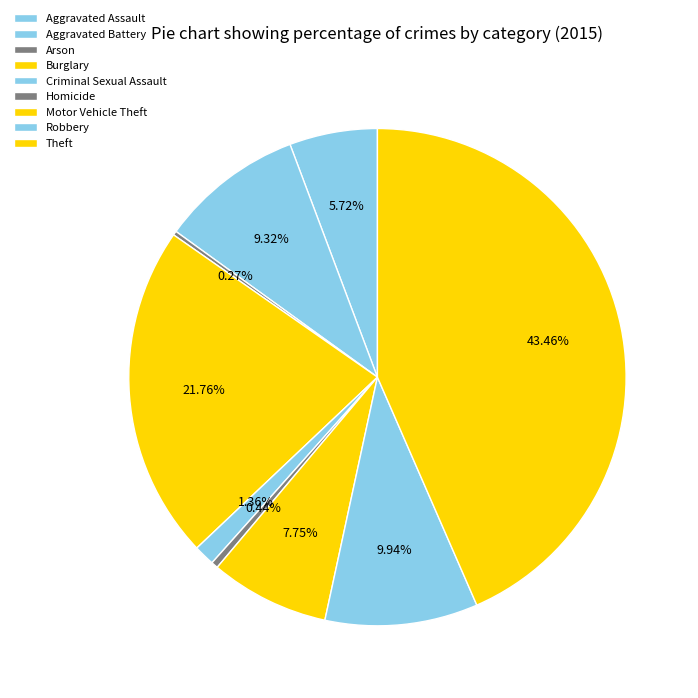

Is it true that Homicide is 0% of the pie?

True